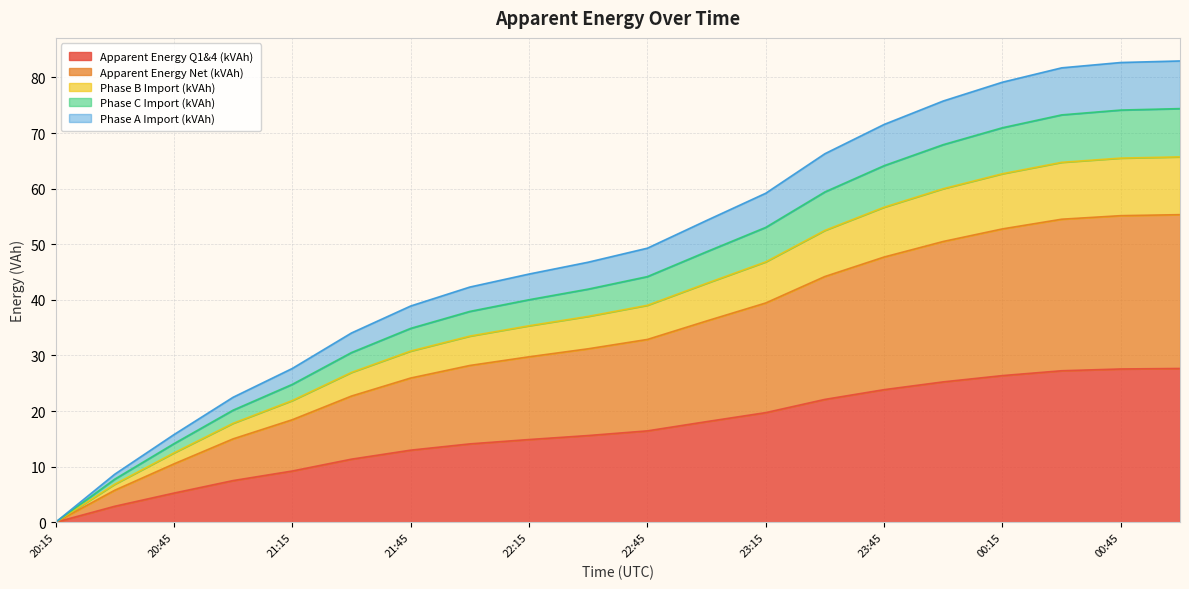

Reading left to right, transcribe all the data shown in this chart.

Phase A Import (kVAh): 20:15=0.0	20:30=8.6	20:45=15.8	21:00=22.5	21:15=27.7	21:30=34.0	21:45=38.9	22:00=42.3	22:15=44.6	22:30=46.8	22:45=49.3	23:00=54.3	23:15=59.2	23:30=66.3	23:45=71.5	00:00=75.8	00:15=79.1	00:30=81.7	00:45=82.7	01:00=83.0
Phase B Import (kVAh): 20:15=0.0	20:30=6.8	20:45=12.5	21:00=17.8	21:15=21.9	21:30=26.9	21:45=30.8	22:00=33.5	22:15=35.3	22:30=37.0	22:45=39.0	23:00=43.0	23:15=46.8	23:30=52.5	23:45=56.7	00:00=60.0	00:15=62.7	00:30=64.7	00:45=65.5	01:00=65.7
Phase C Import (kVAh): 20:15=0.0	20:30=7.7	20:45=14.1	21:00=20.2	21:15=24.8	21:30=30.5	21:45=34.9	22:00=37.9	22:15=40.0	22:30=41.9	22:45=44.2	23:00=48.6	23:15=53.0	23:30=59.4	23:45=64.1	00:00=67.9	00:15=70.9	00:30=73.3	00:45=74.1	01:00=74.4
Apparent Energy Q1&4 (kVAh): 20:15=0.0	20:30=2.9	20:45=5.2	21:00=7.5	21:15=9.2	21:30=11.3	21:45=13.0	22:00=14.1	22:15=14.9	22:30=15.6	22:45=16.4	23:00=18.1	23:15=19.7	23:30=22.1	23:45=23.8	00:00=25.2	00:15=26.4	00:30=27.2	00:45=27.6	01:00=27.7
Apparent Energy Net (kVAh): 20:15=0.0	20:30=5.8	20:45=10.5	21:00=15.0	21:15=18.4	21:30=22.7	21:45=25.9	22:00=28.2	22:15=29.8	22:30=31.2	22:45=32.9	23:00=36.2	23:15=39.4	23:30=44.2	23:45=47.7	00:00=50.5	00:15=52.8	00:30=54.5	00:45=55.1	01:00=55.3